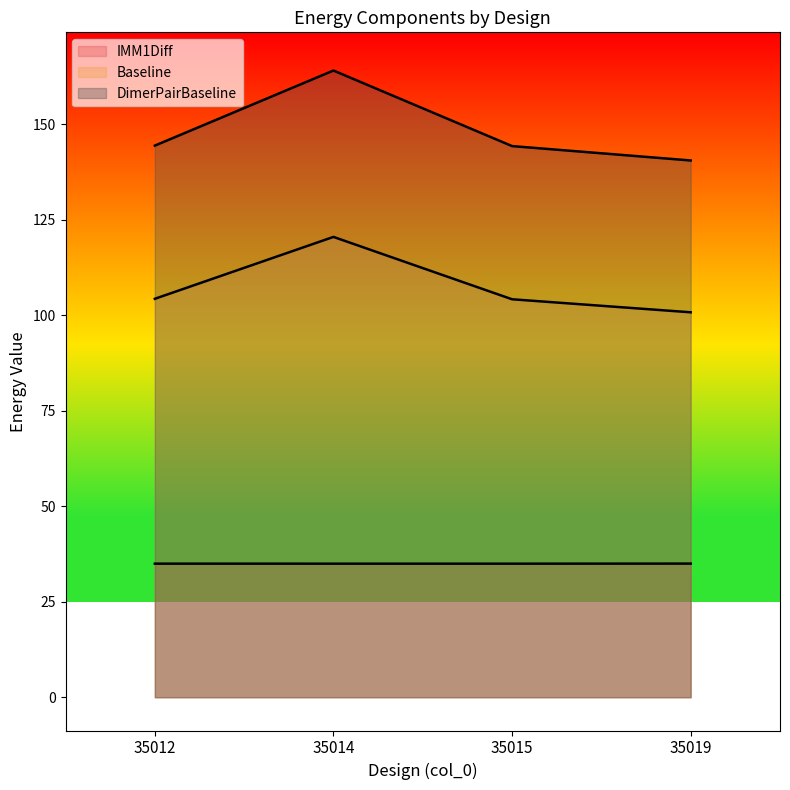

Which series has the largest total across all categories?

DimerPairBaseline